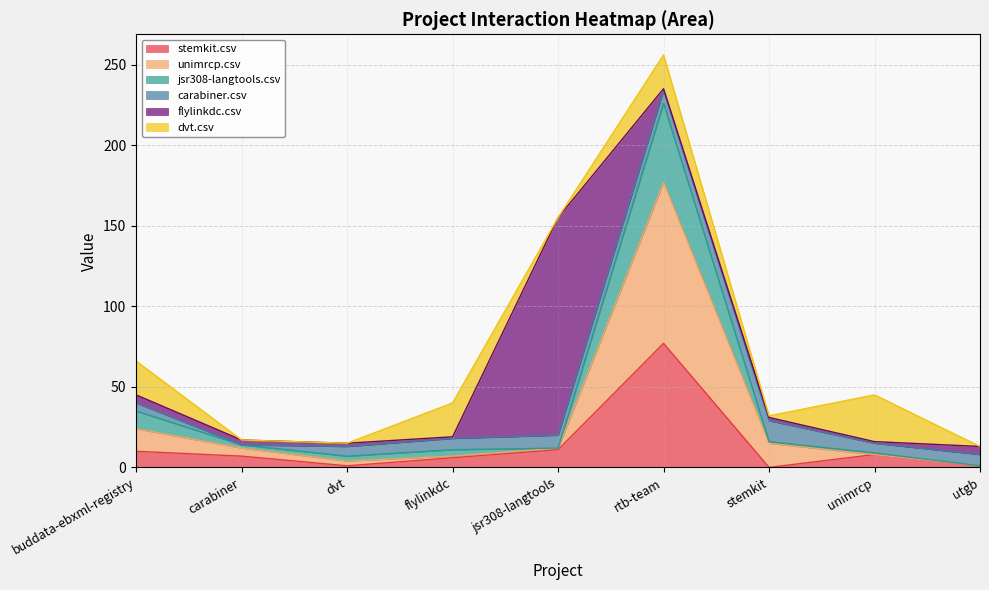

What is the sum of the stemkit.csv values at unimrcp and jsr308-langtools?

19